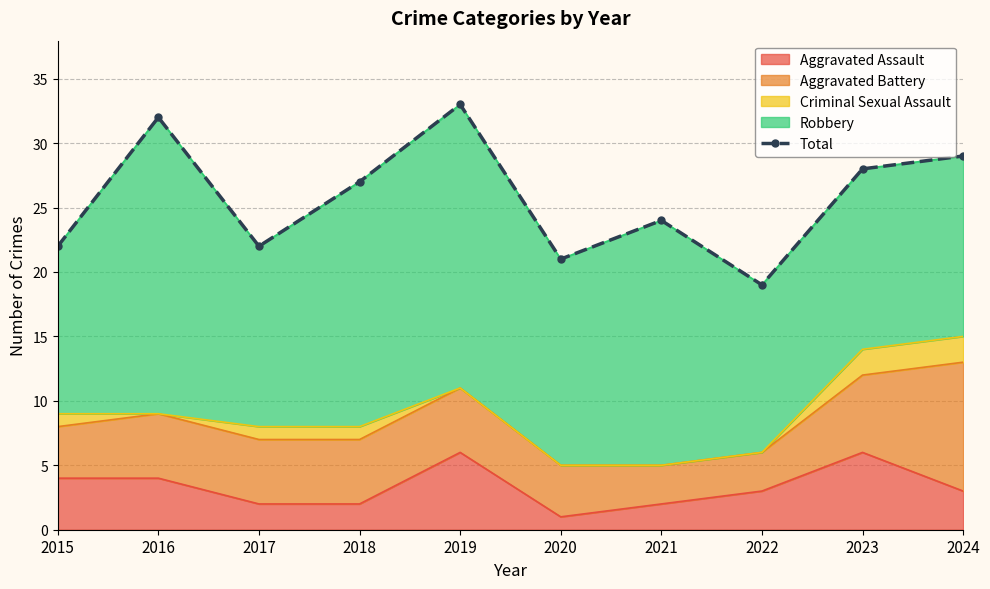

At which label does the data first exceed 27?

2016